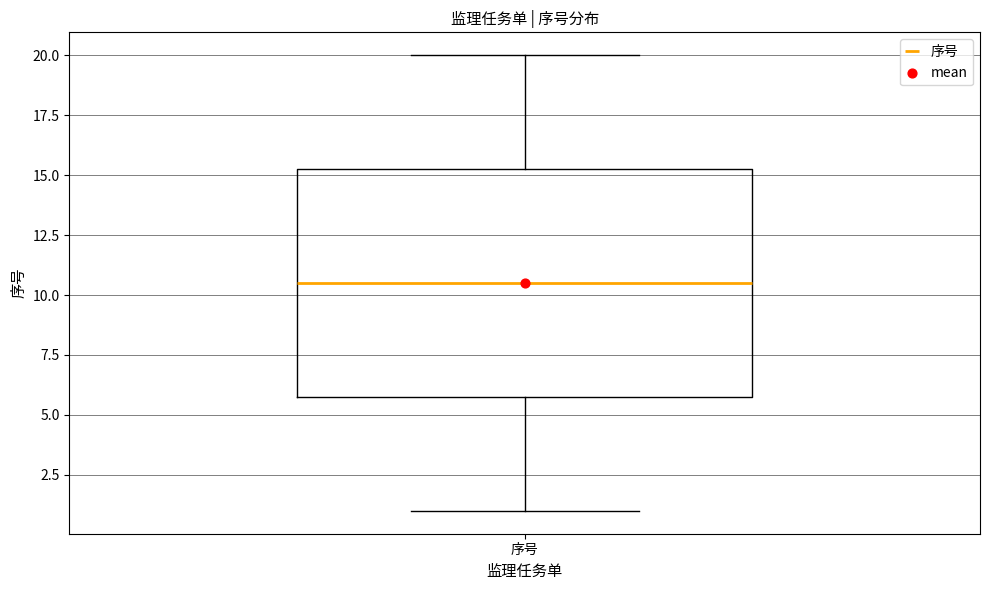

Read this box plot against the y-axis: the position of the median line, the range covered by the box, and the ends of both whiskers. The values are not printed on the chart, so give them approximately, as read against the axis.

median 10.5, box 6.0 to 15.5, whiskers 1.0 to 20.0